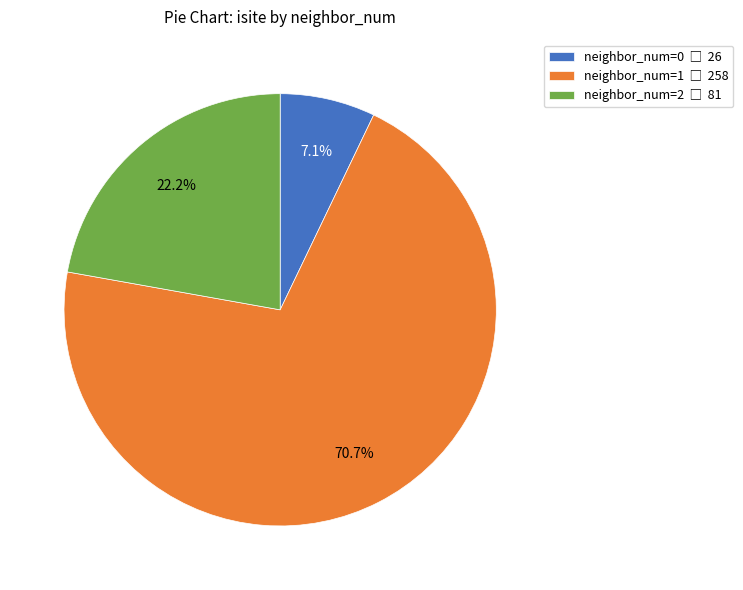

Does any single category account for the majority?

Yes